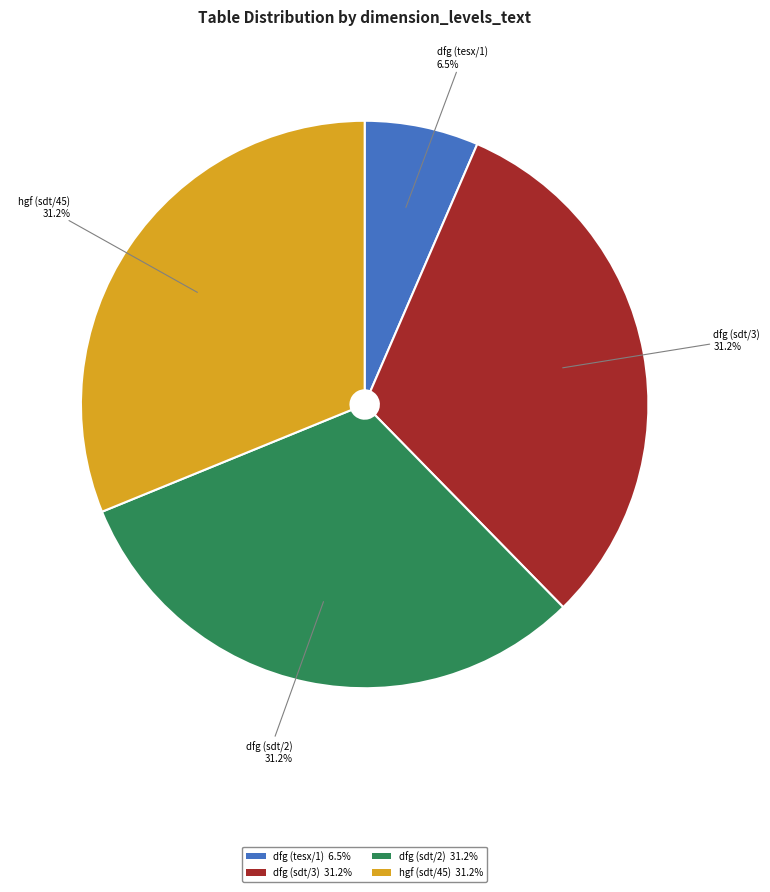

Between dfg (tesx/1) 6.5% and hgf (sdt/45) 31.2%, which is larger?

hgf (sdt/45) 31.2%